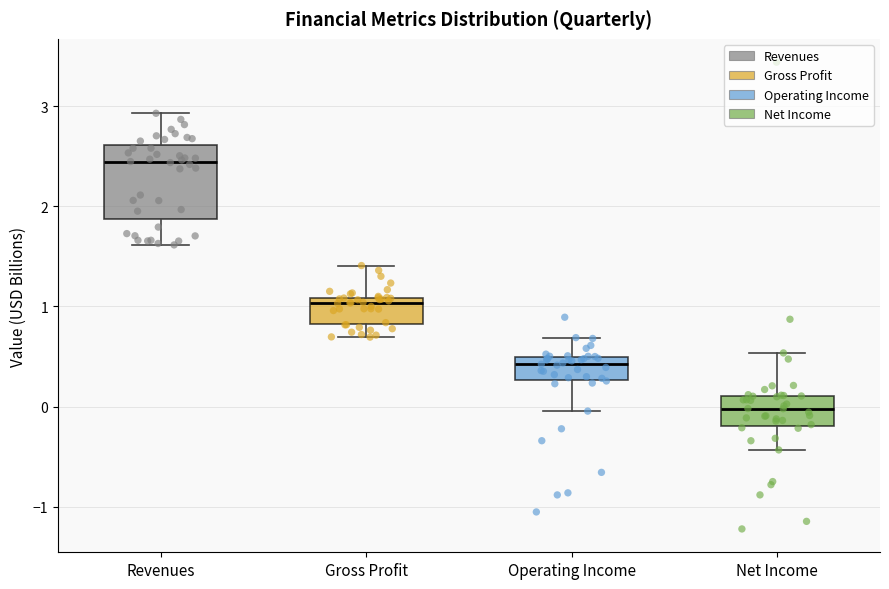

Reading left to right, transcribe this box plot: for each box, give where its median line is, the range the box spans, and where its two whiskers end, as read against the y-axis. The values are not printed on the chart, so give them approximately, as read against the axis.

Revenues: median 2.4, box 1.9 to 2.6, whiskers 1.6 to 2.9
Gross Profit: median 1.0, box 0.8 to 1.1, whiskers 0.7 to 1.4
Operating Income: median 0.4, box 0.3 to 0.5, whiskers 0.0 to 0.7
Net Income: median 0.0, box -0.2 to 0.1, whiskers -0.4 to 0.5